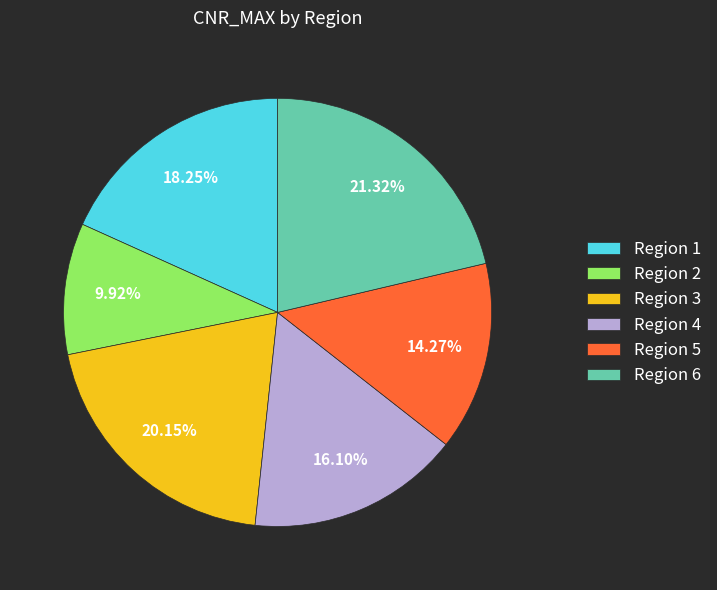

Combined, do Region 3 and Region 6 account for over 50%?

No